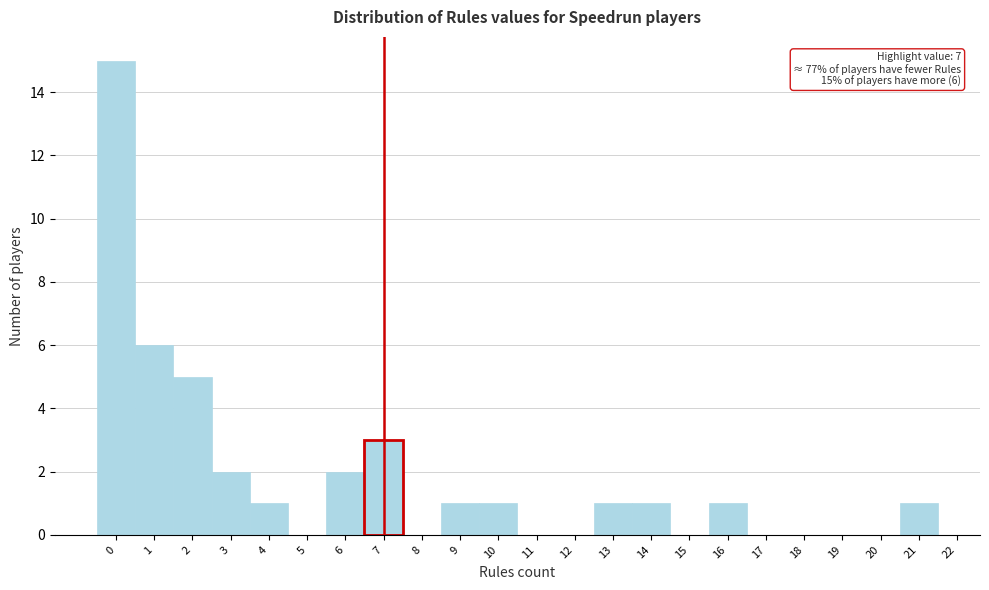

Which range on the x-axis has the tallest bar?

-0.5 to 0.5